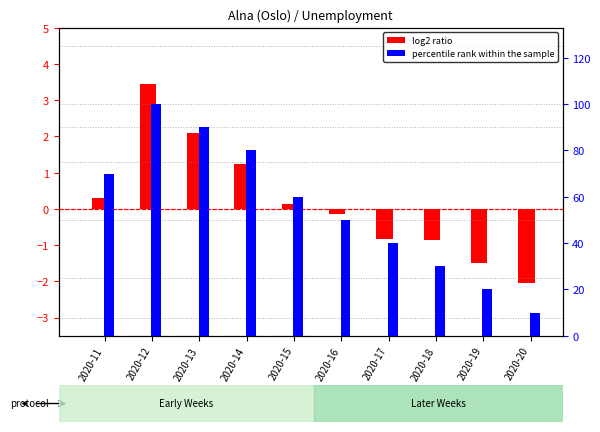

Is the value of log2 ratio at 2020-14 greater than the value of percentile rank within the sample at 2020-20?

No